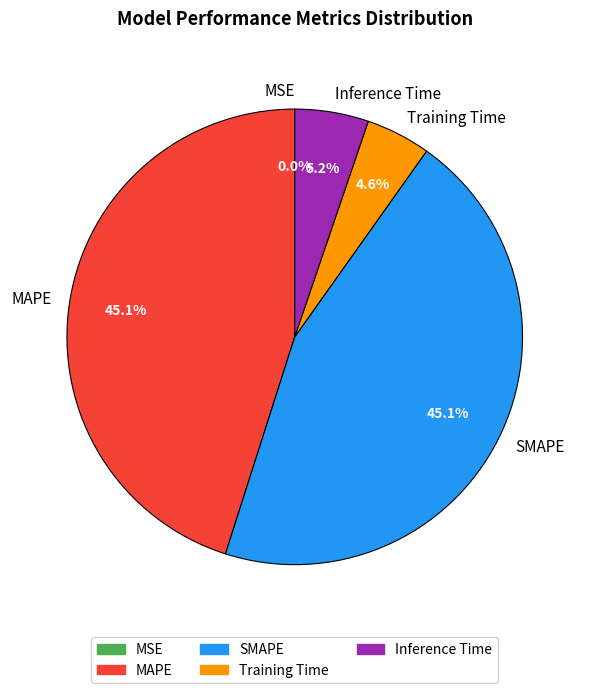

Does any single category account for the majority?

No